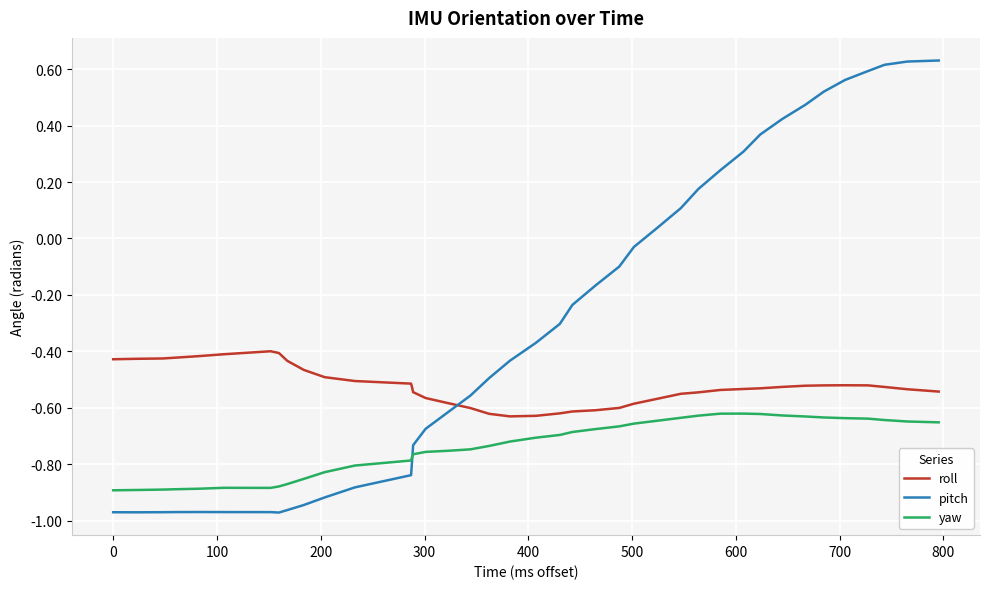

True or false: yaw and roll intersect in this chart.

False